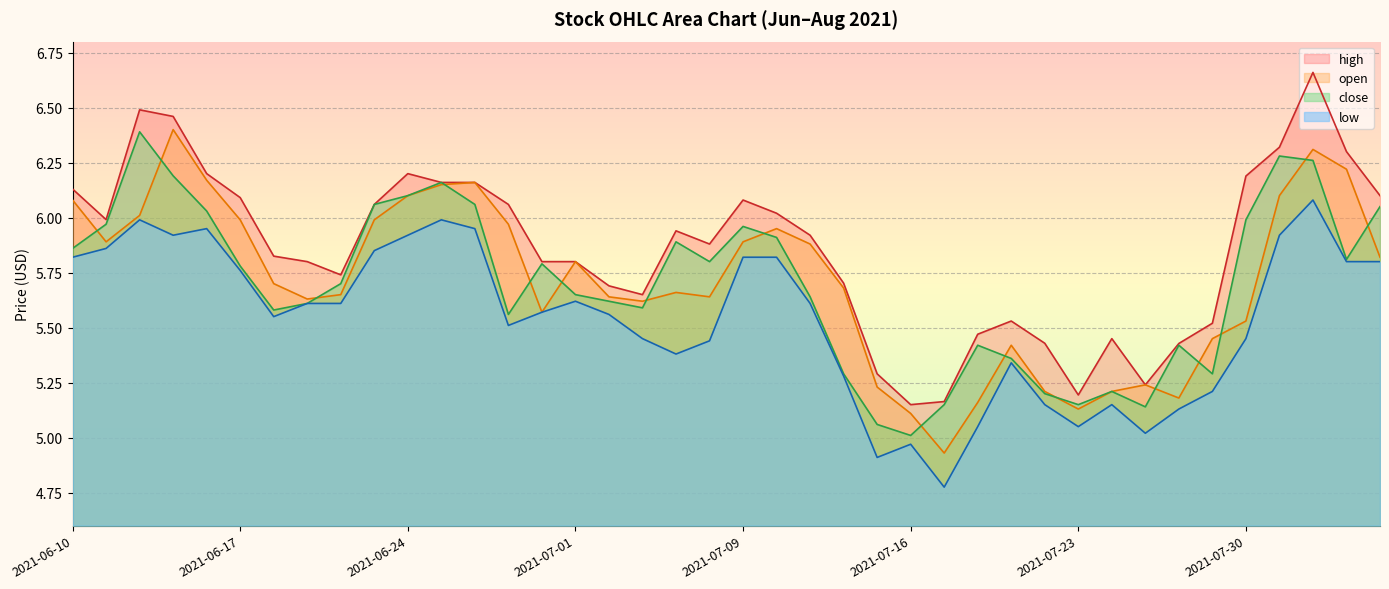

What is the difference between the highest and lowest values at 2021-07-16?

0.2